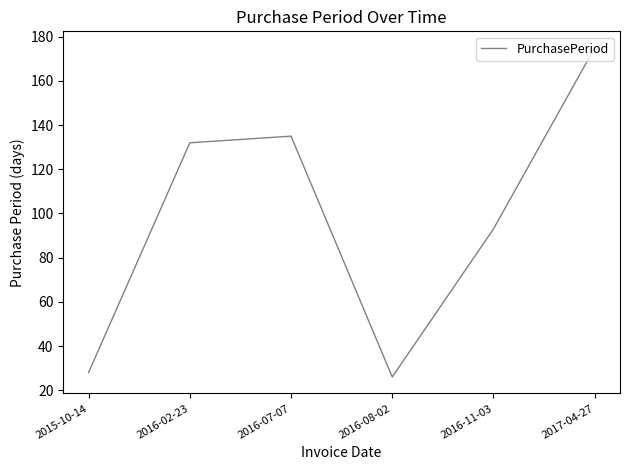

Between 2016-07-07 and 2016-02-23, which is larger?

2016-07-07